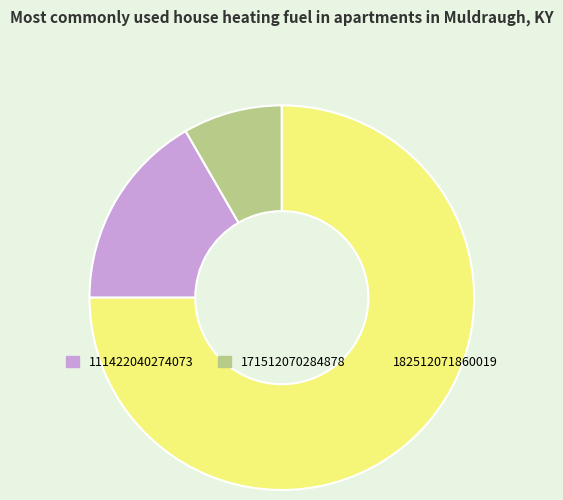

Which category accounts for the majority?

182512071860019